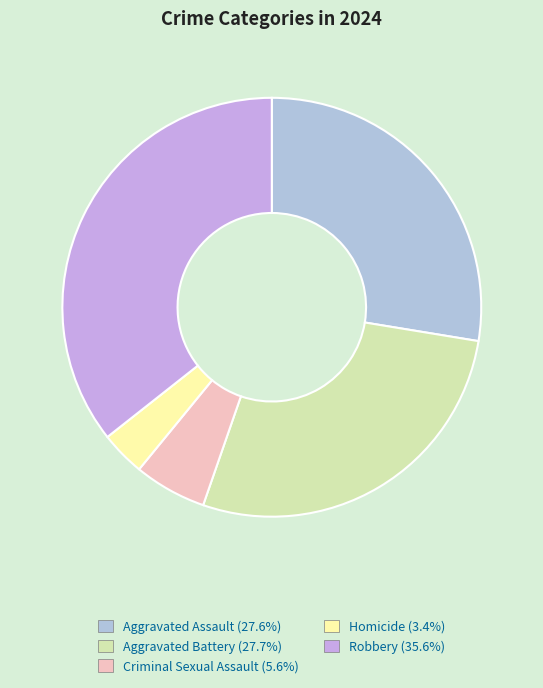

Rank the categories by value from highest to lowest.

Robbery, Aggravated Battery, Aggravated Assault, Criminal Sexual Assault, Homicide